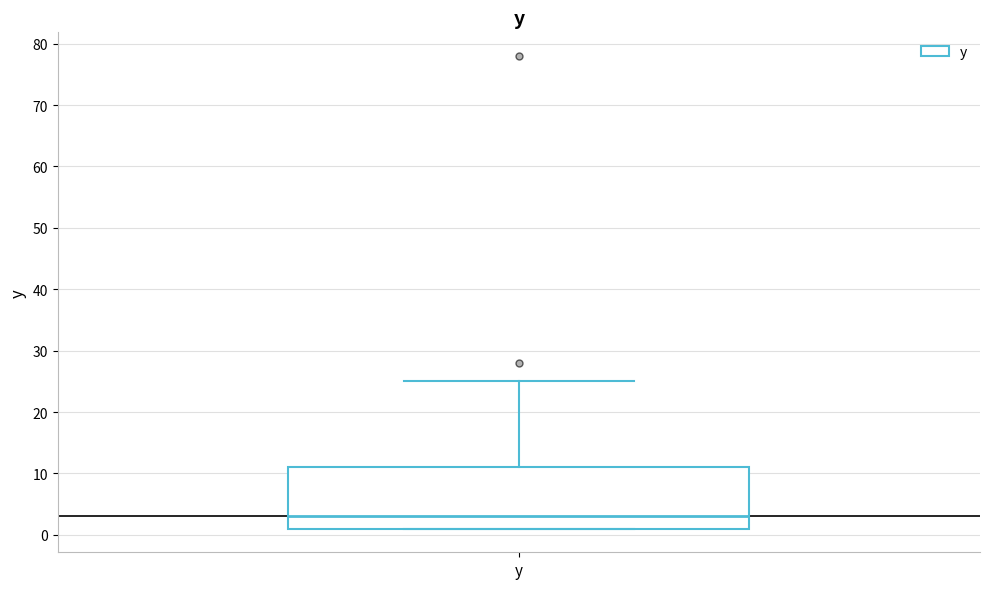

Read this box plot against the y-axis: the position of the median line, the range covered by the box, and the ends of both whiskers. The values are not printed on the chart, so give them approximately, as read against the axis.

median 3, box 1 to 11, whiskers 1 to 25